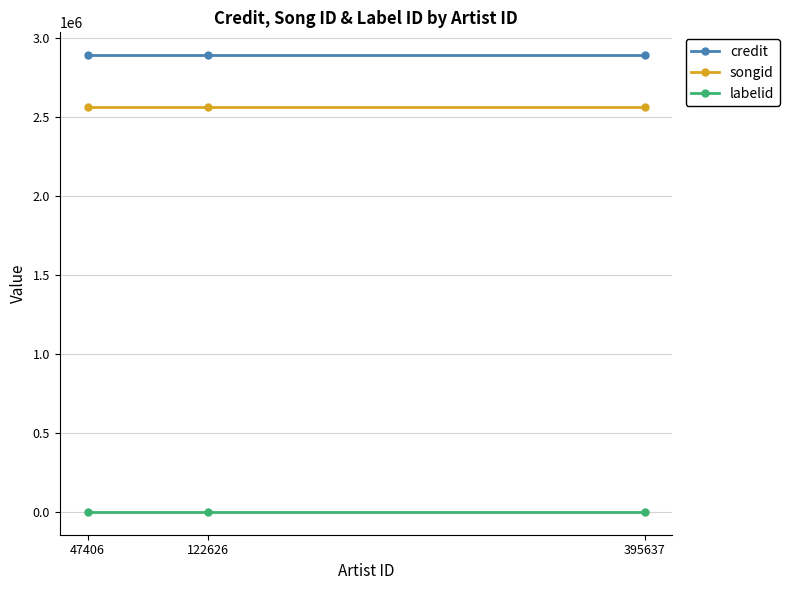

What is the sum of all credit values?

8678046